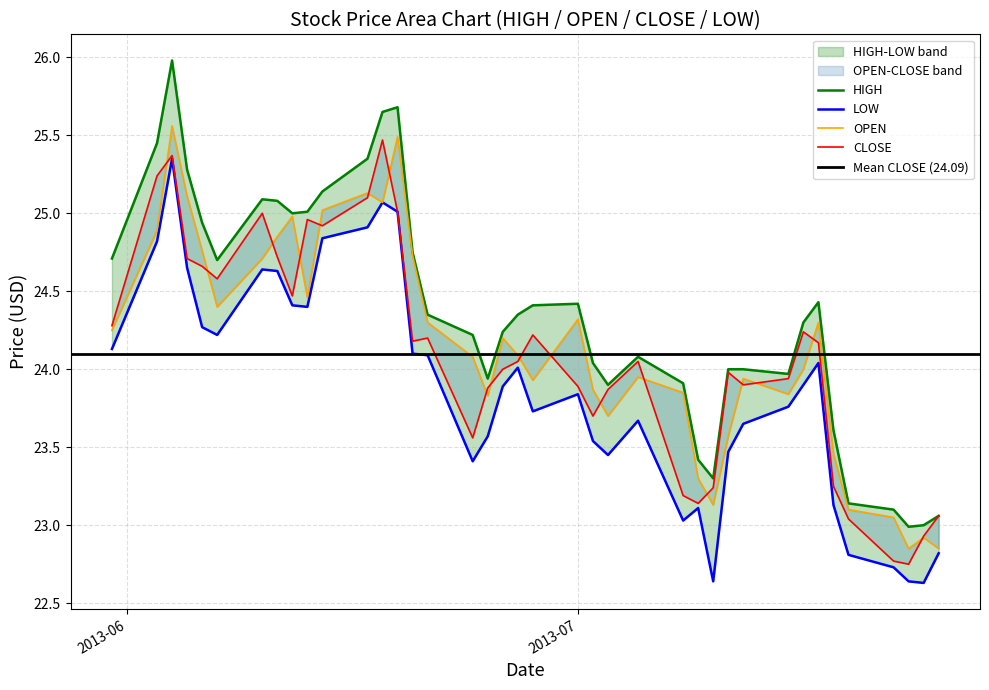

At which category does OPEN reach its first local valley?

2013-06-07